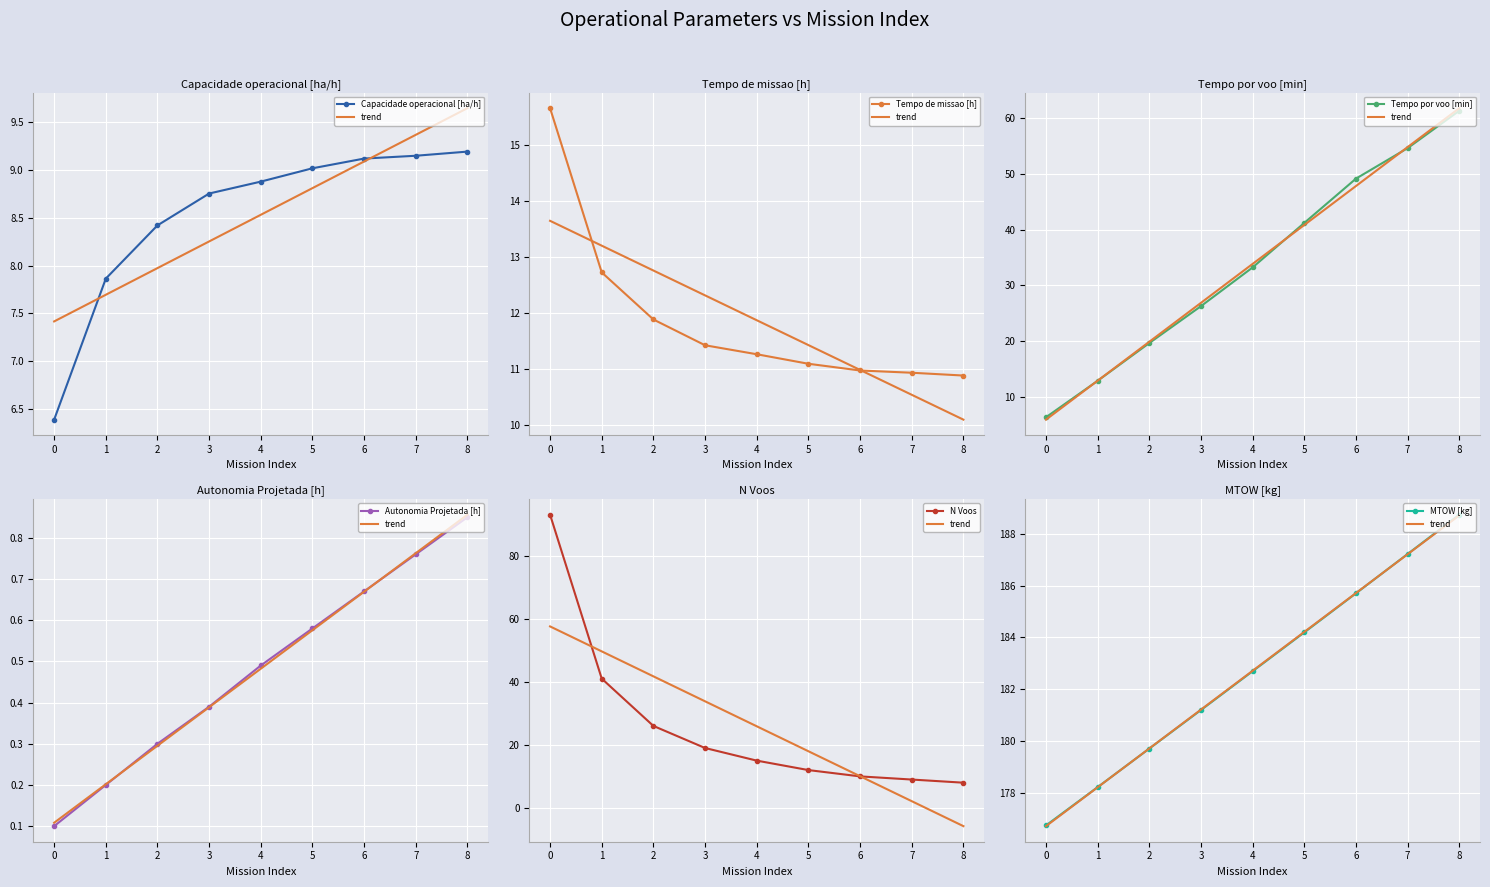

The value of Autonomia Projetada [h] at 1 is 0.2. True or false?

True